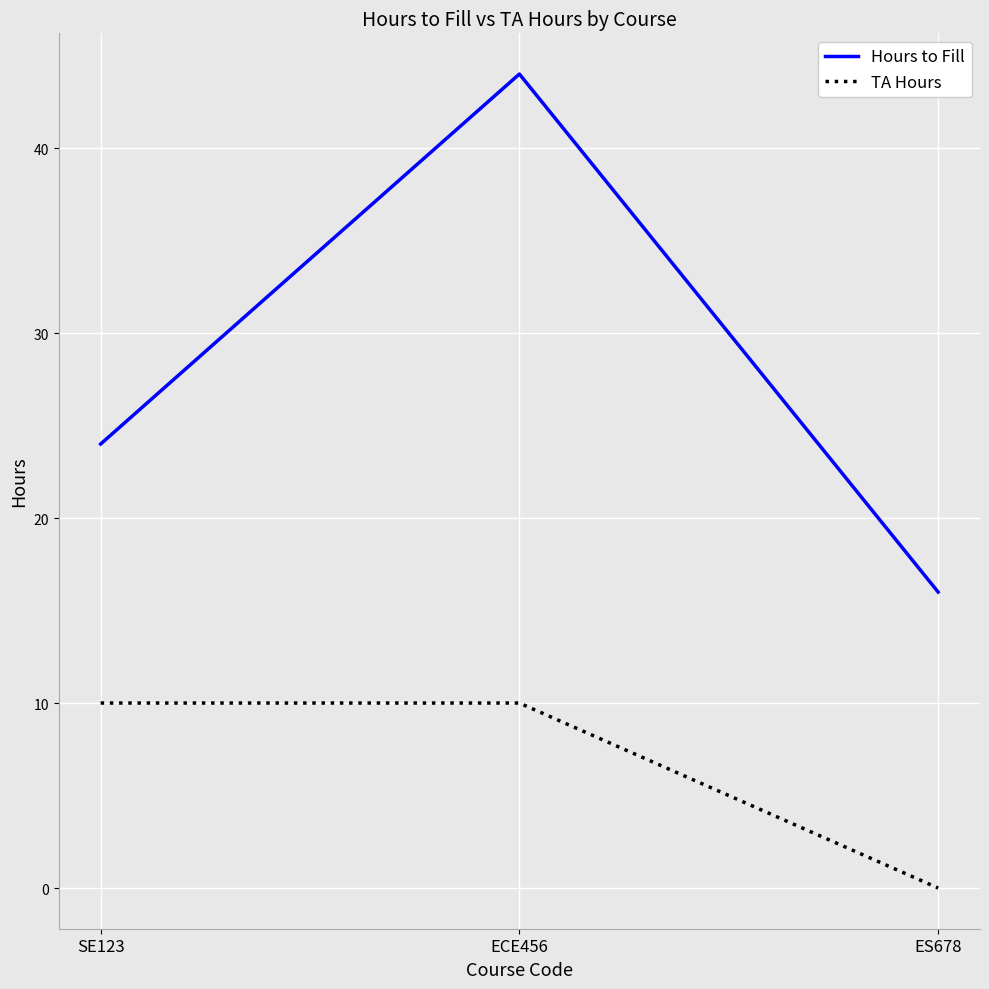

What is the maximum value shown in the chart?

44